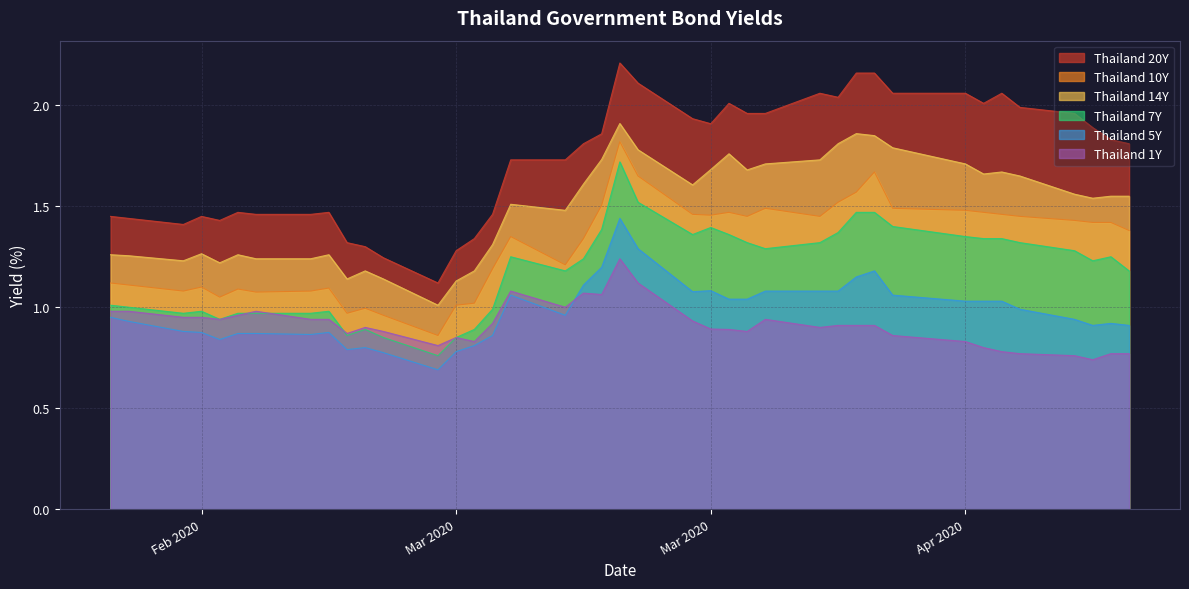

How many lines are shown in the chart?

6